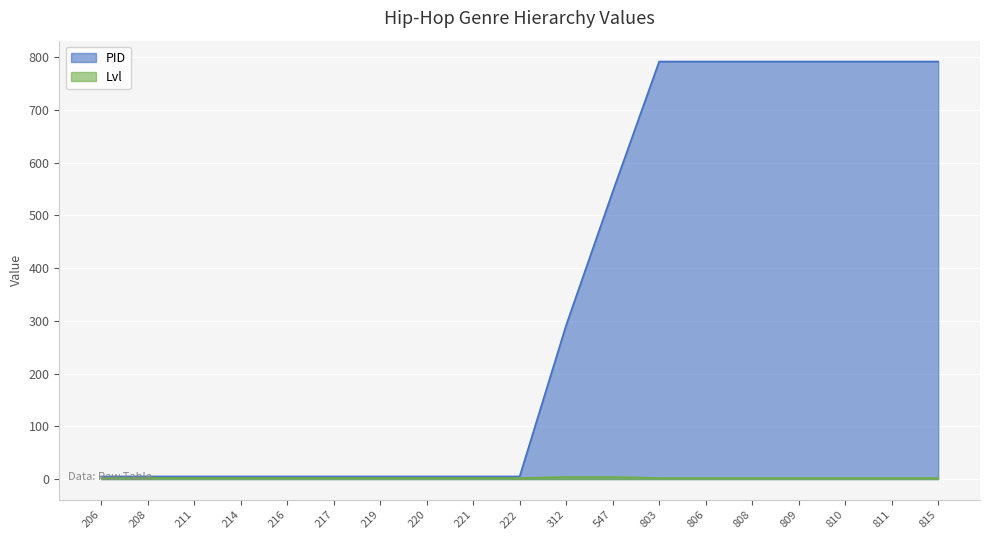

Is the value of PID at 803 greater than the value of Lvl at 208?

Yes